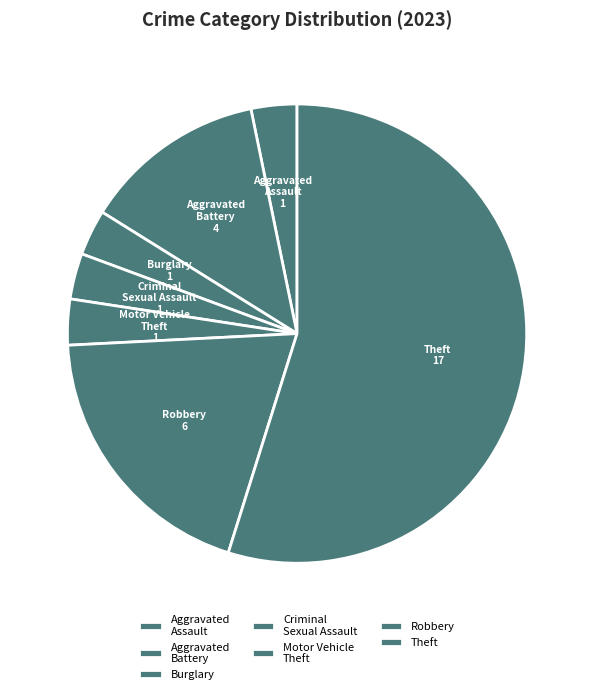

Combined, do Burglary and Motor Vehicle Theft account for over 50%?

No